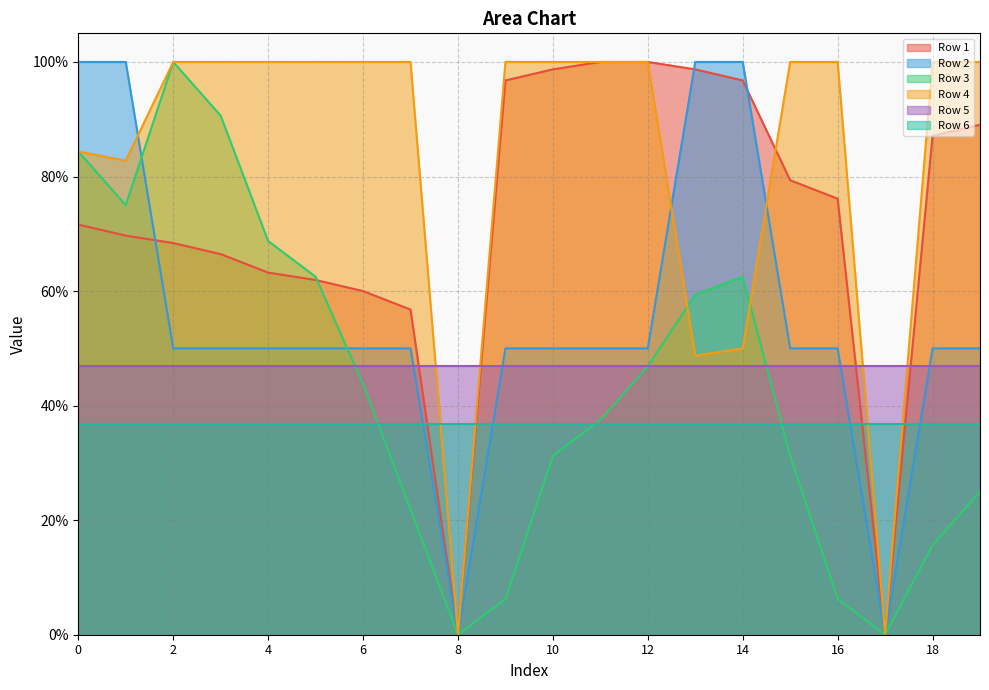

How many data points does each series have?

20